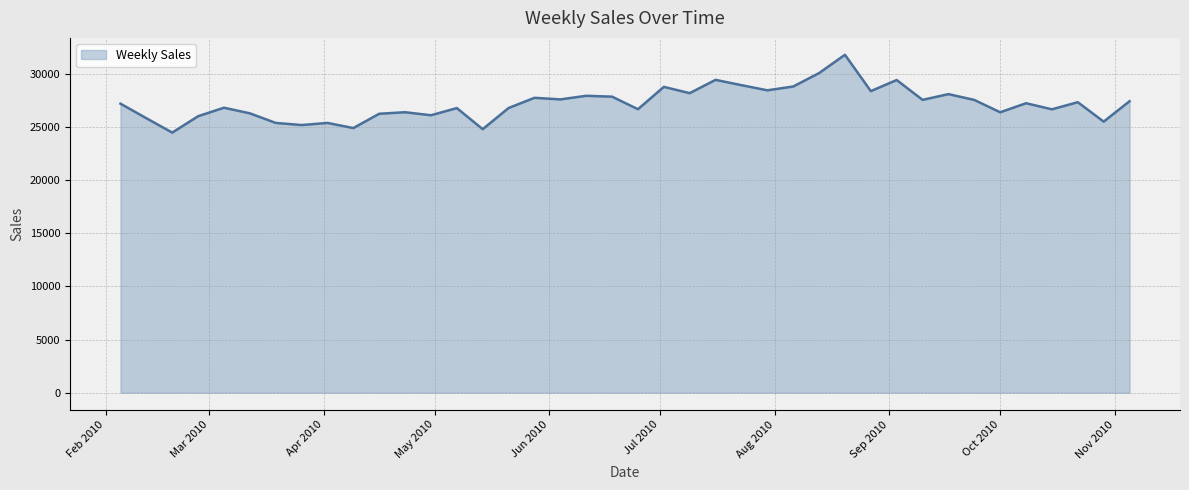

What is the maximum value shown in the chart?

31783.3